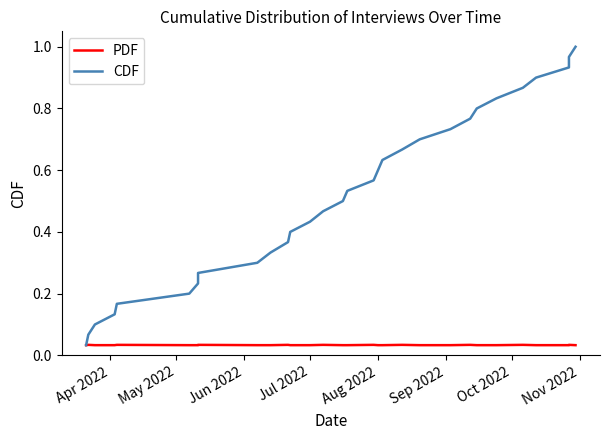

What is the difference between the highest and lowest values at Aug 2022?

0.6